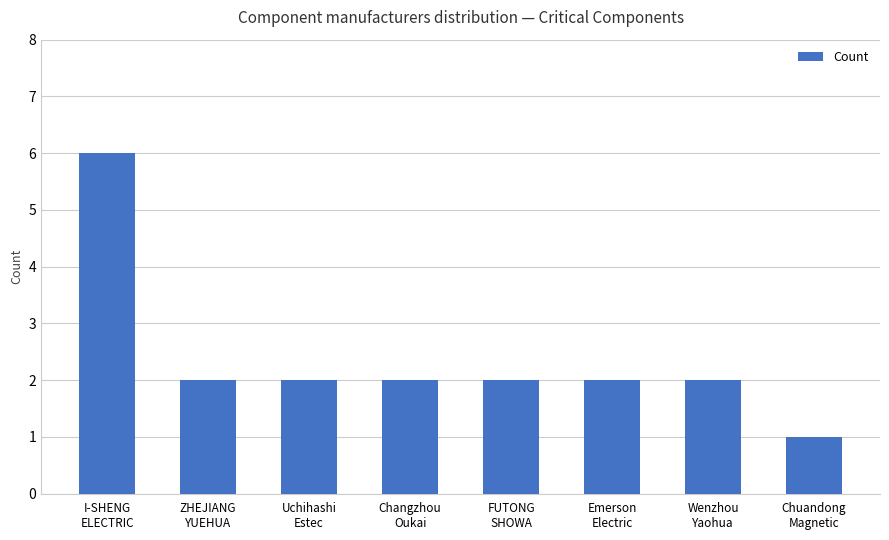

What is the sum of all values?

19